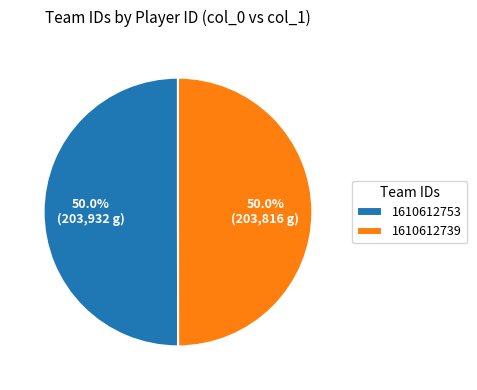

What is the total percentage of 1610612739 and 1610612753?

100.0%